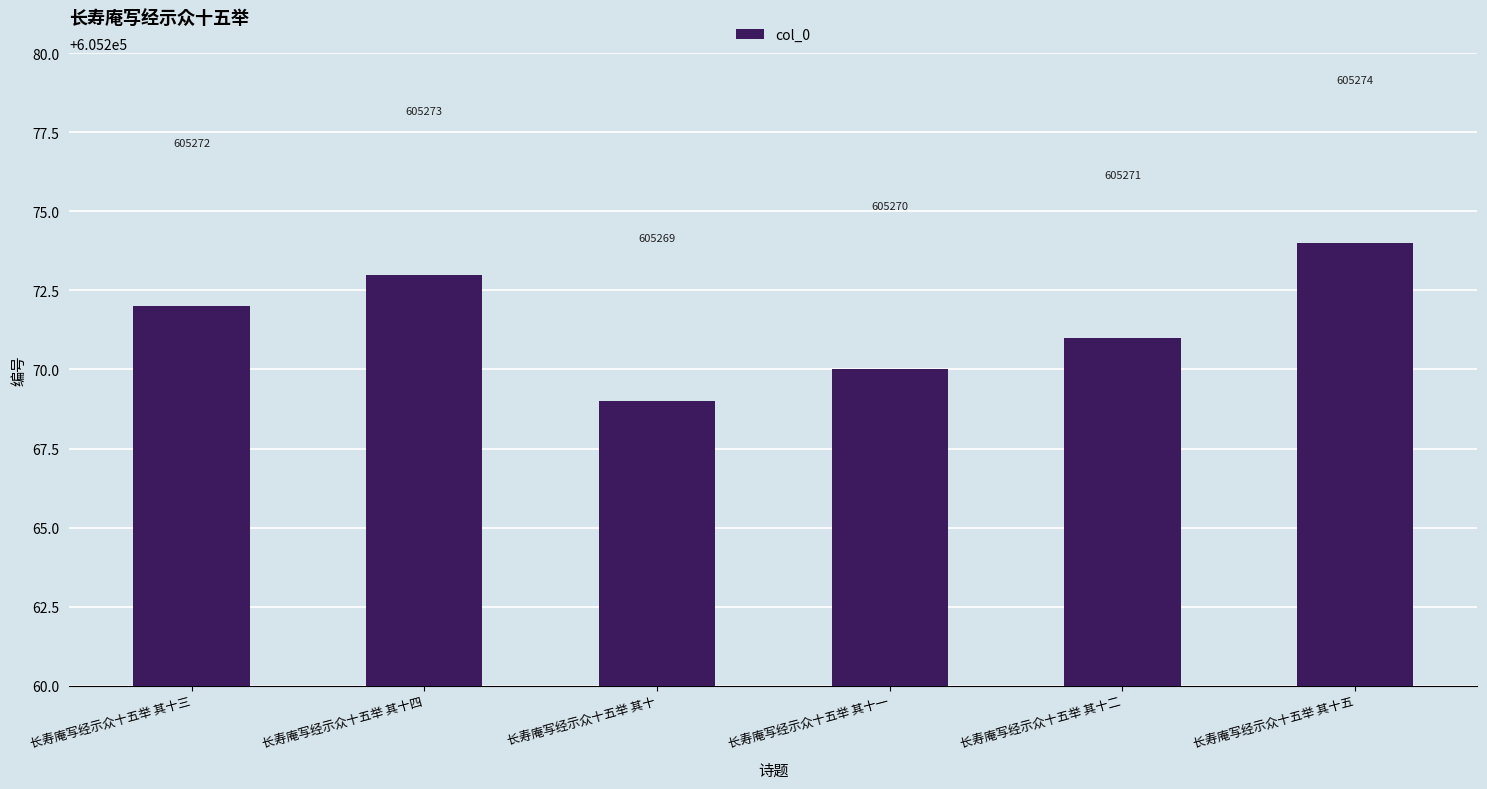

What is the difference between the second highest and minimum values?

4